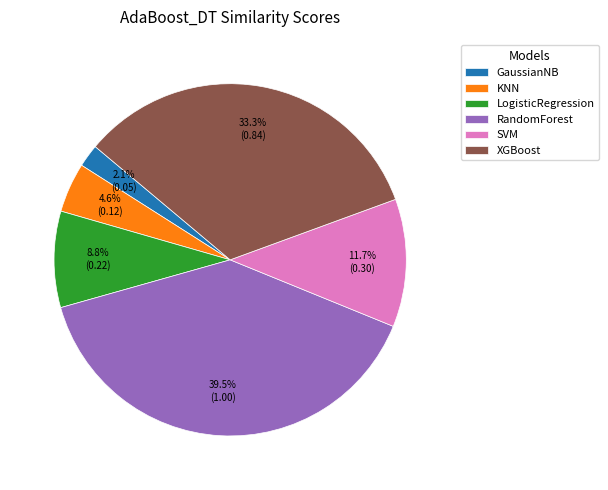

How many slices are in this pie chart?

6